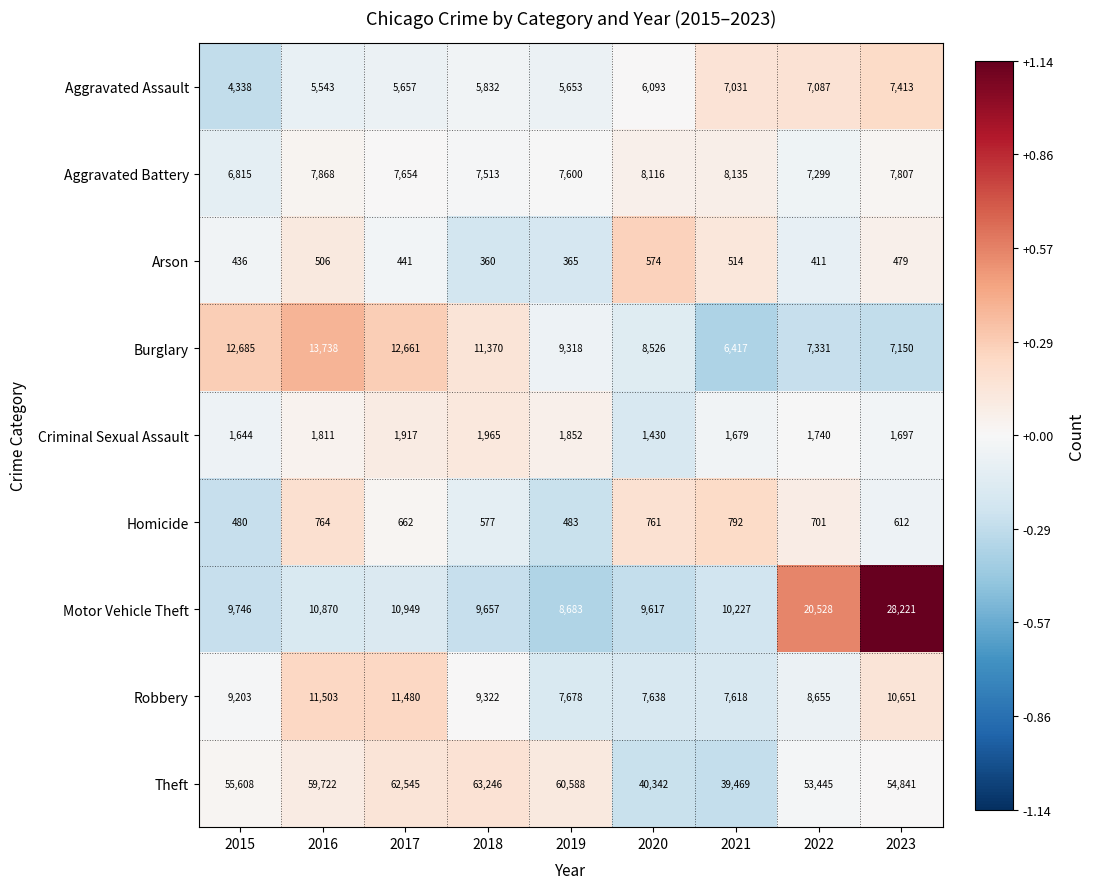

Which series has the widest spread of values?

Theft